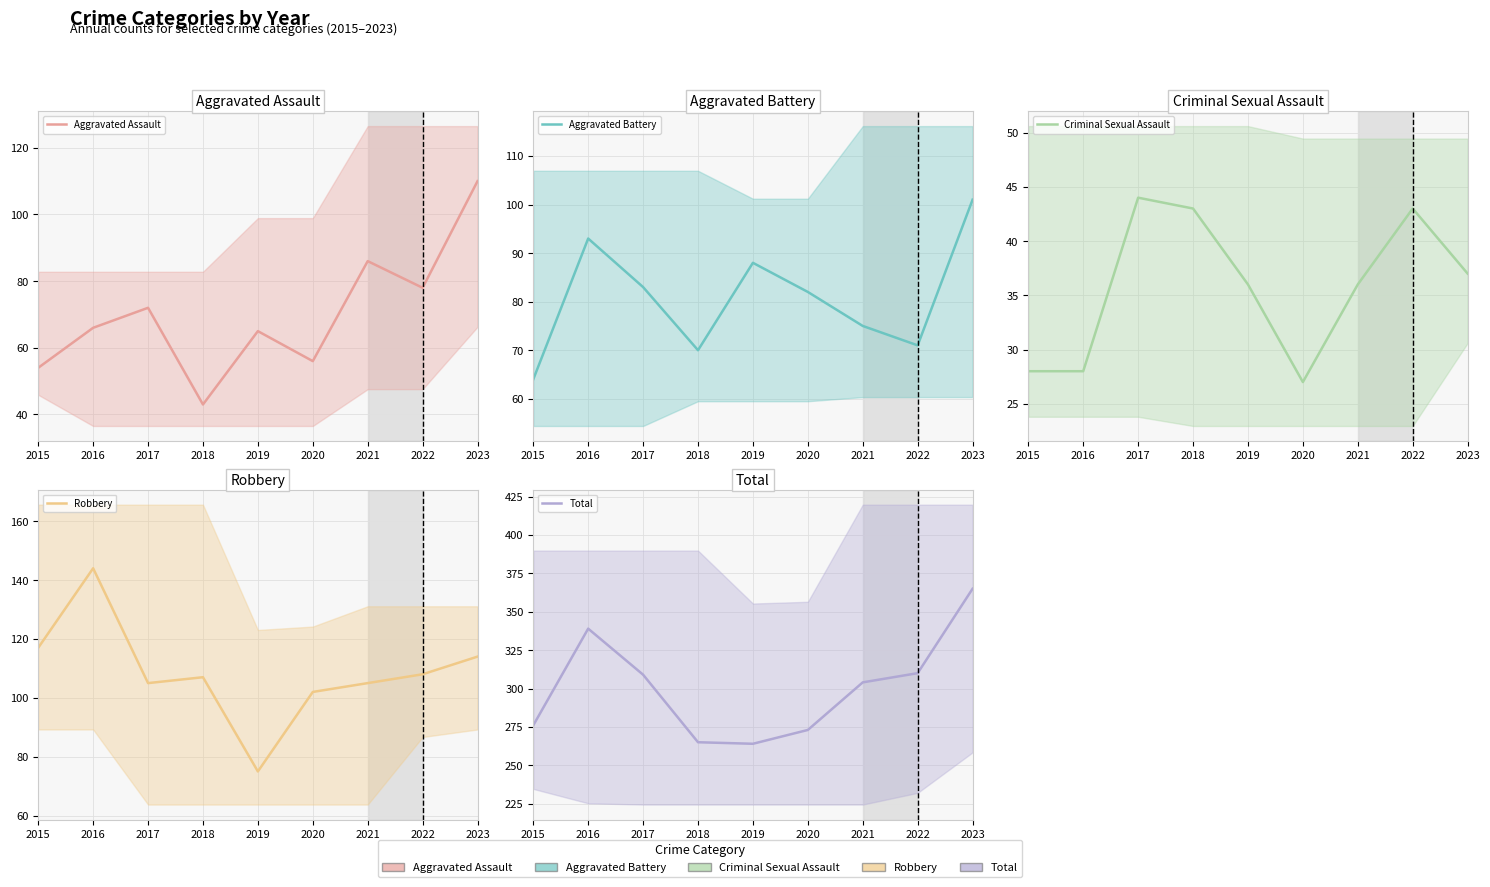

Which category has the highest value across all series?

2023